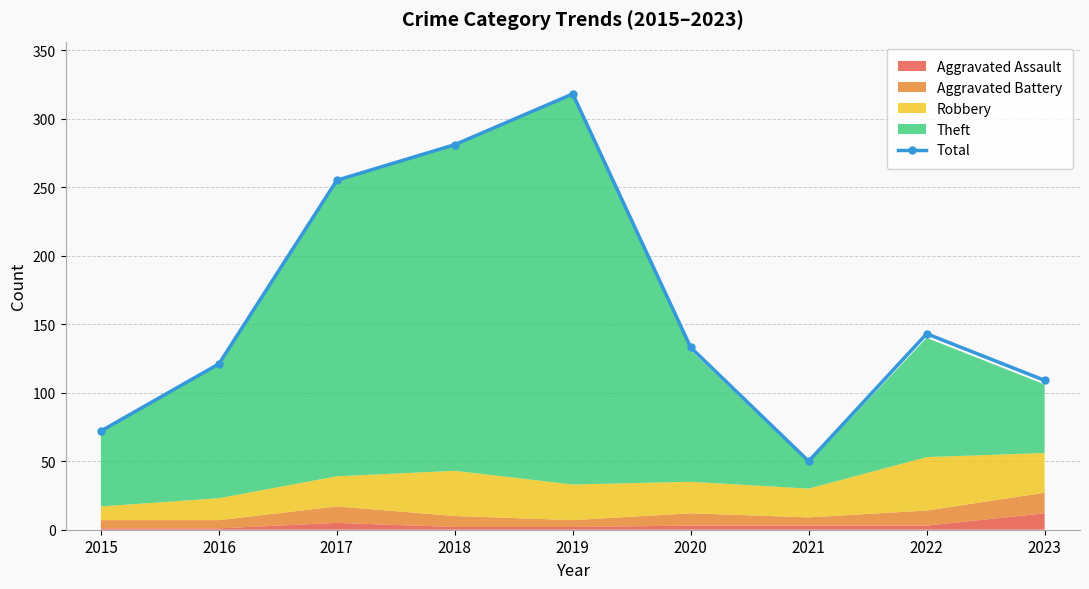

What is the value of the 6th point from the left?

133